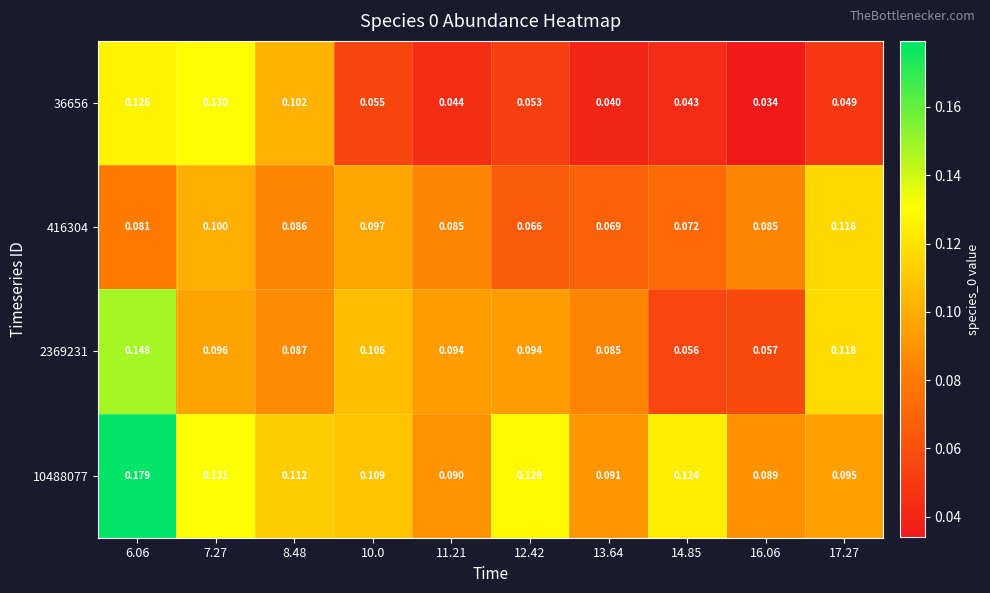

Is the value of 2369231 at 12.42 greater than the value of 36656 at 12.42?

Yes